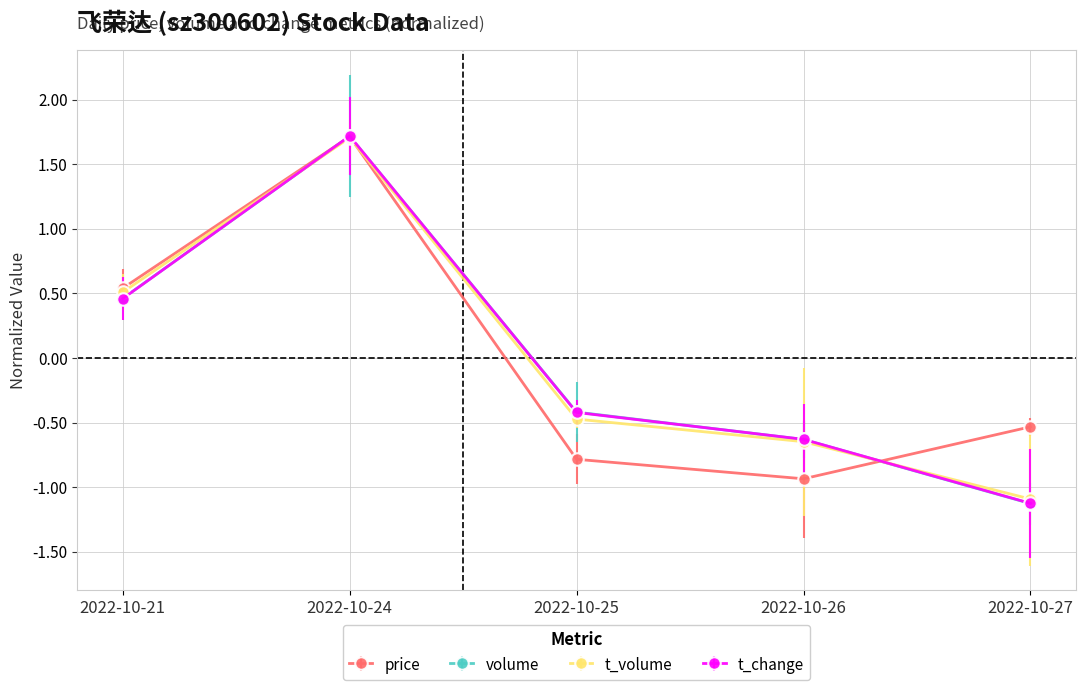

Which category has the highest value in the price series?

2022-10-24